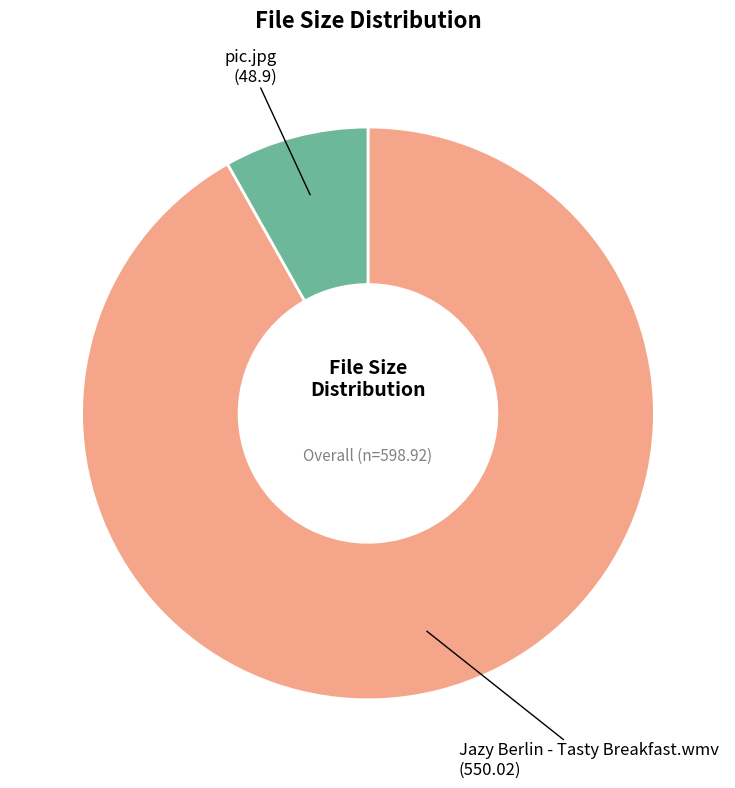

Is there a majority slice in this chart?

Yes